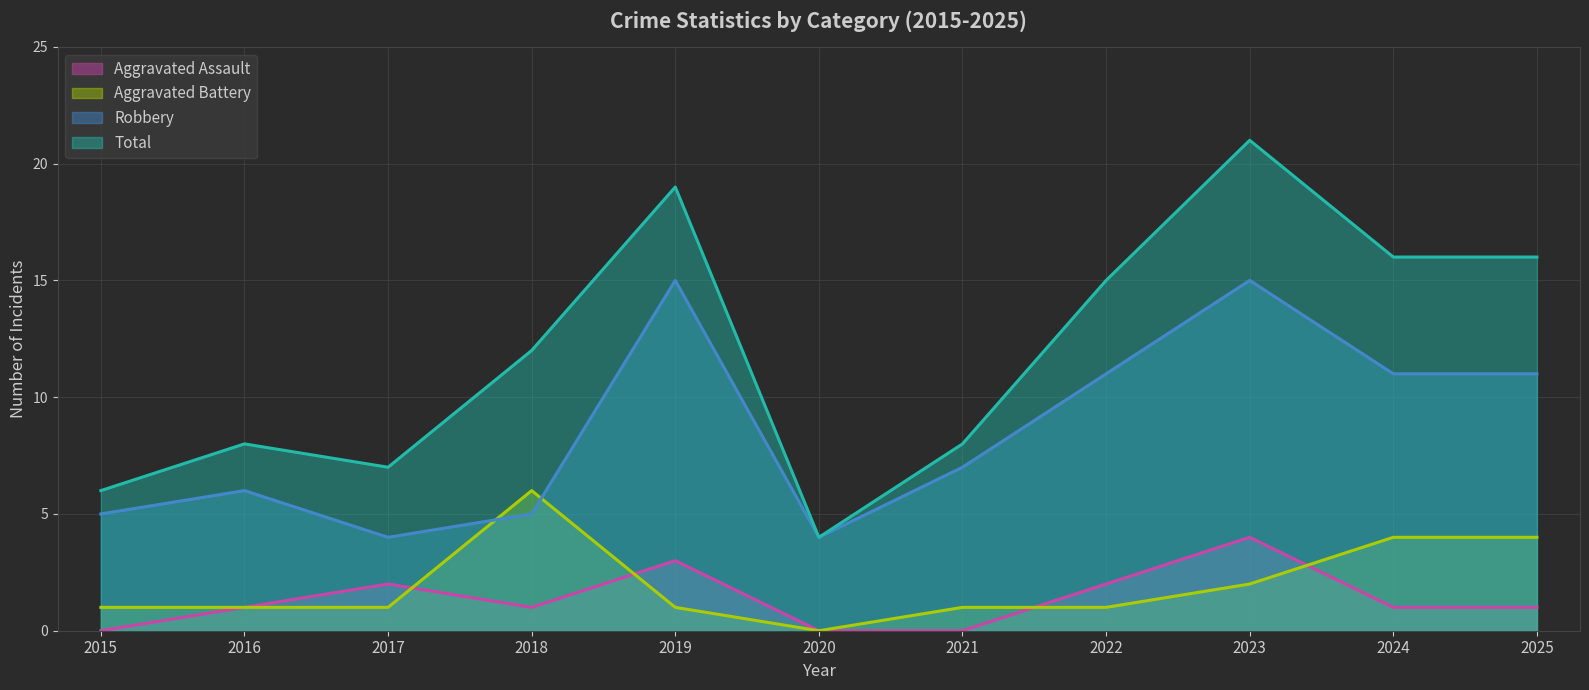

At which category does Total reach its first local valley?

2017